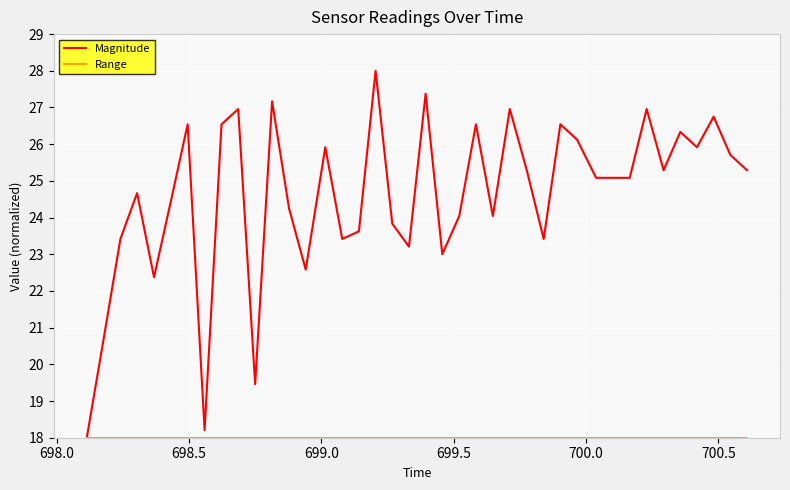

What is the smallest value displayed?

18.0